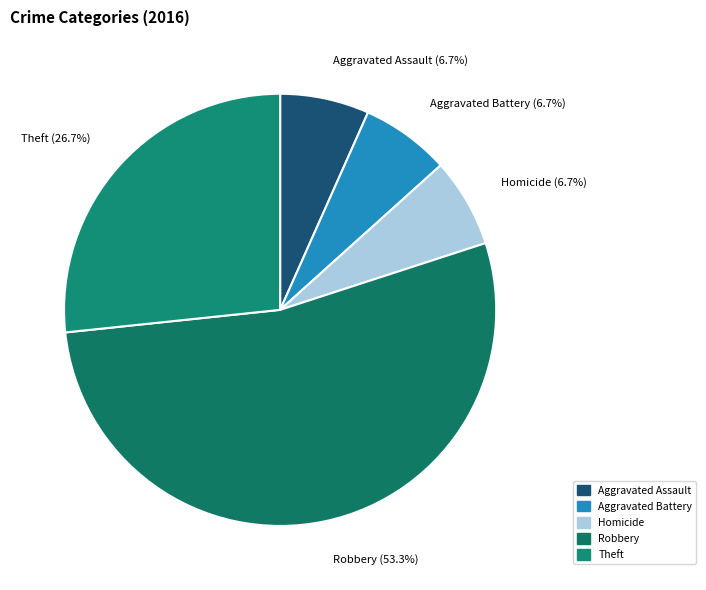

The Robbery slice represents 53% of the pie. True or false?

True